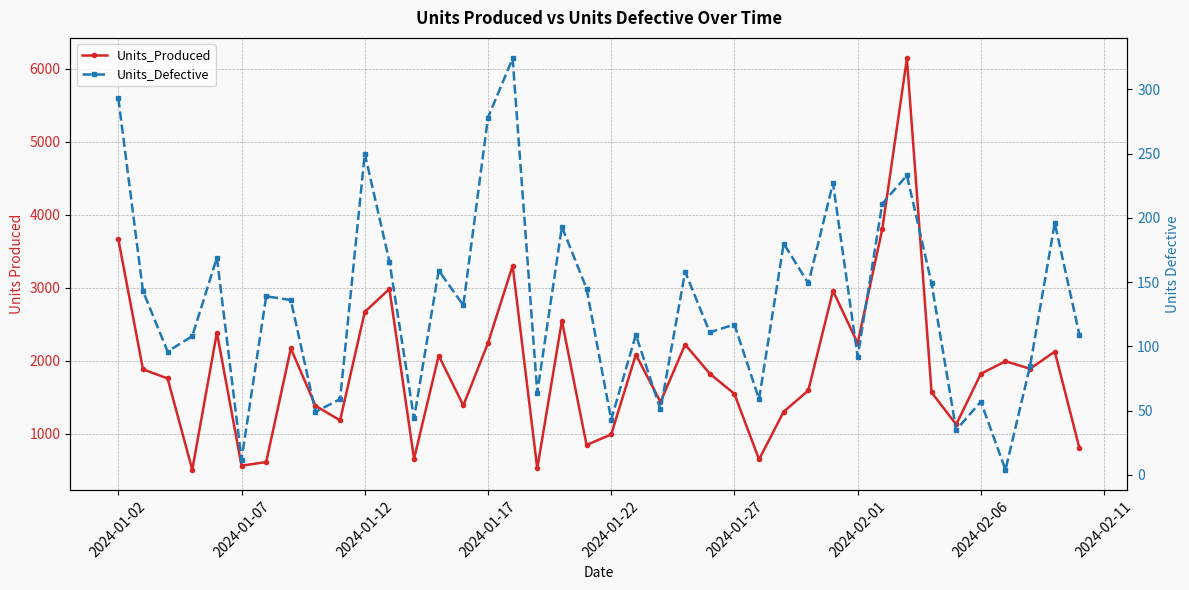

How many data points in Units_Defective are less than 136?

20